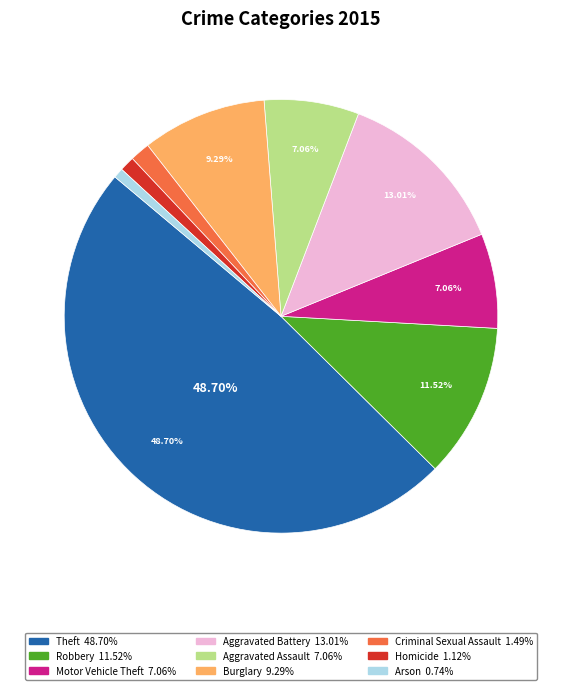

Is the sum of Motor Vehicle Theft and Burglary greater than half?

No